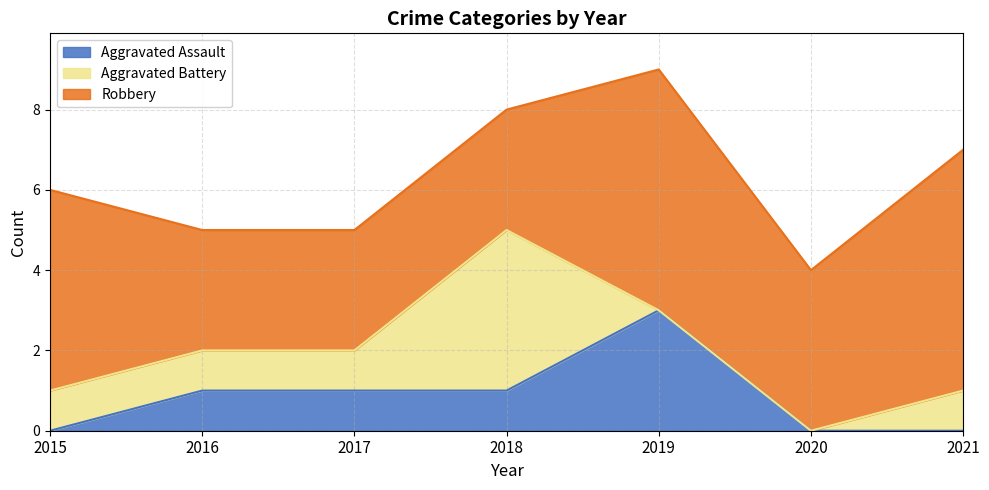

Where do Aggravated Battery and Aggravated Assault first cross each other?

2018 and 2019